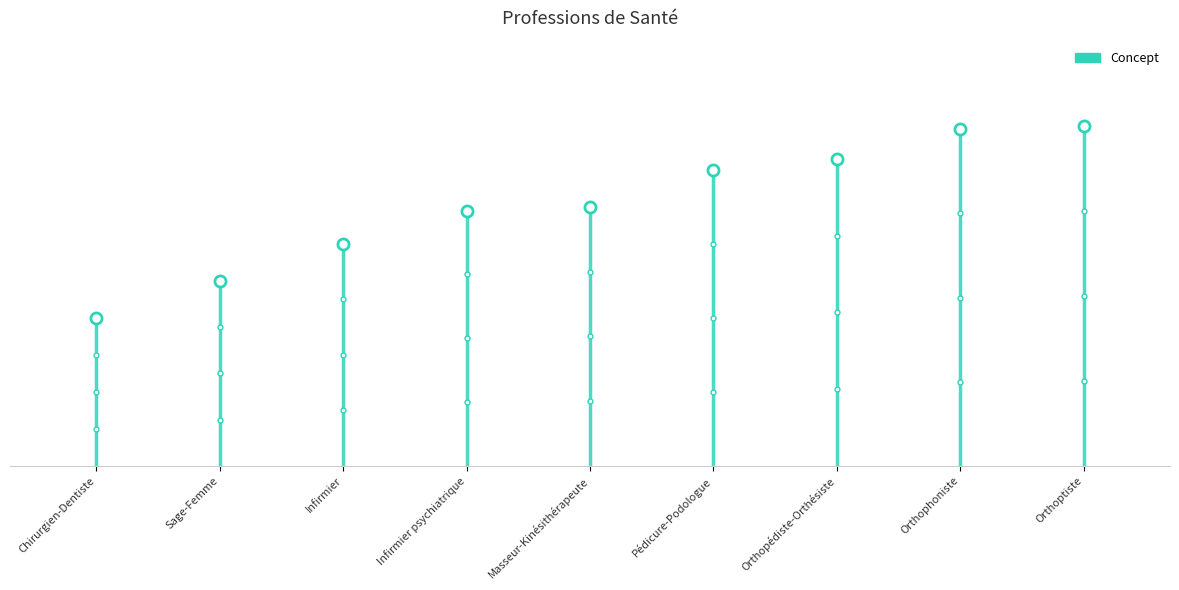

What is the label of the 6th point from the right?

Infirmier psychiatrique